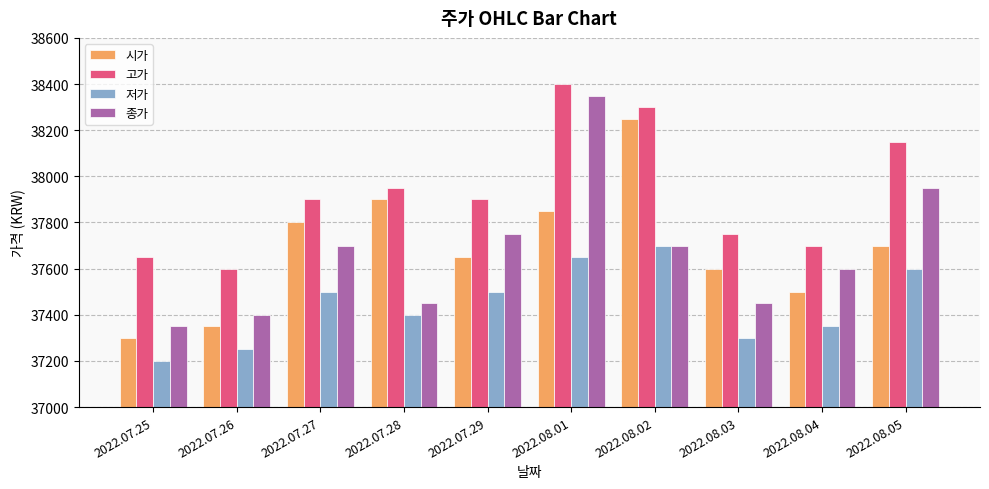

What is the sum of the 저가 values at 2022.07.29 and 2022.08.03?

74800